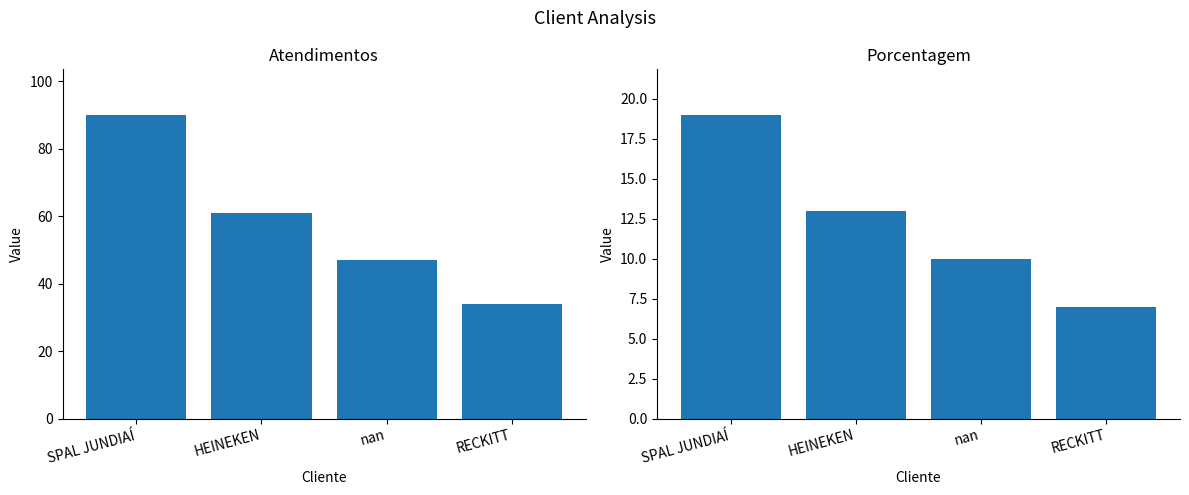

Does the chart contain any negative values?

No